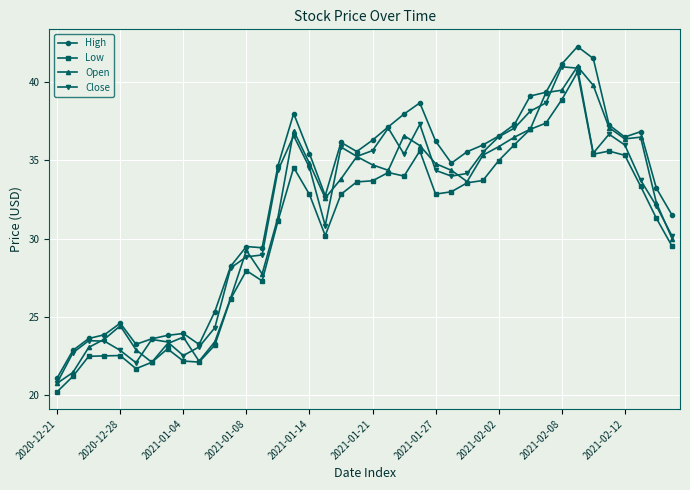

Which series has the widest spread of values?

High